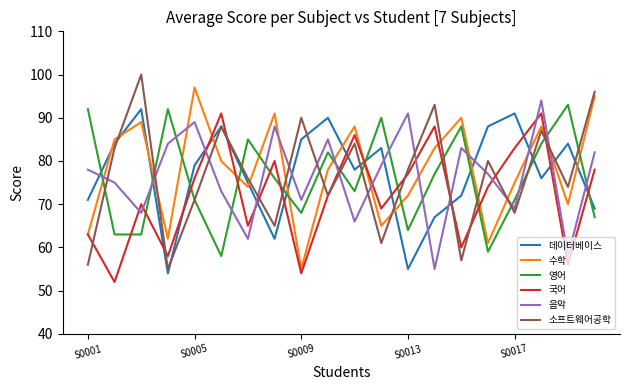

What is the maximum value shown in the chart?

100